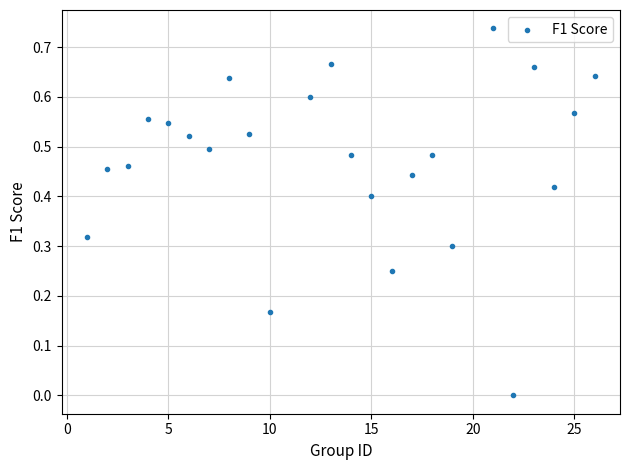

What is the range of X values (max minus min)?

25.0